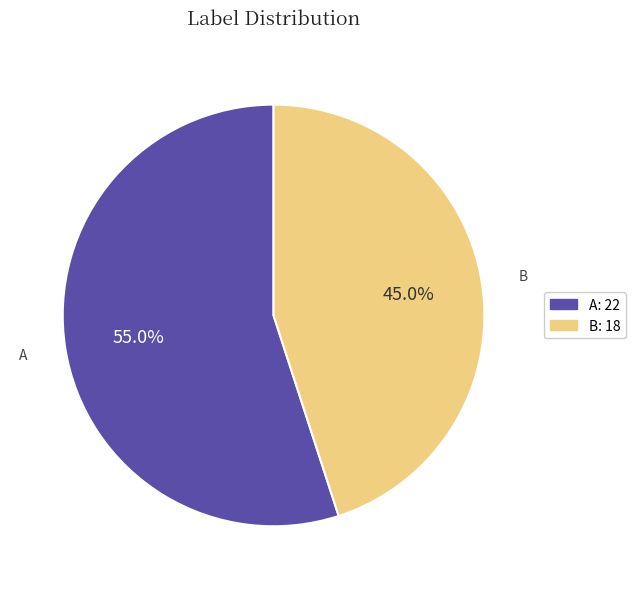

What percentage is the A slice, to the nearest percent?

55%